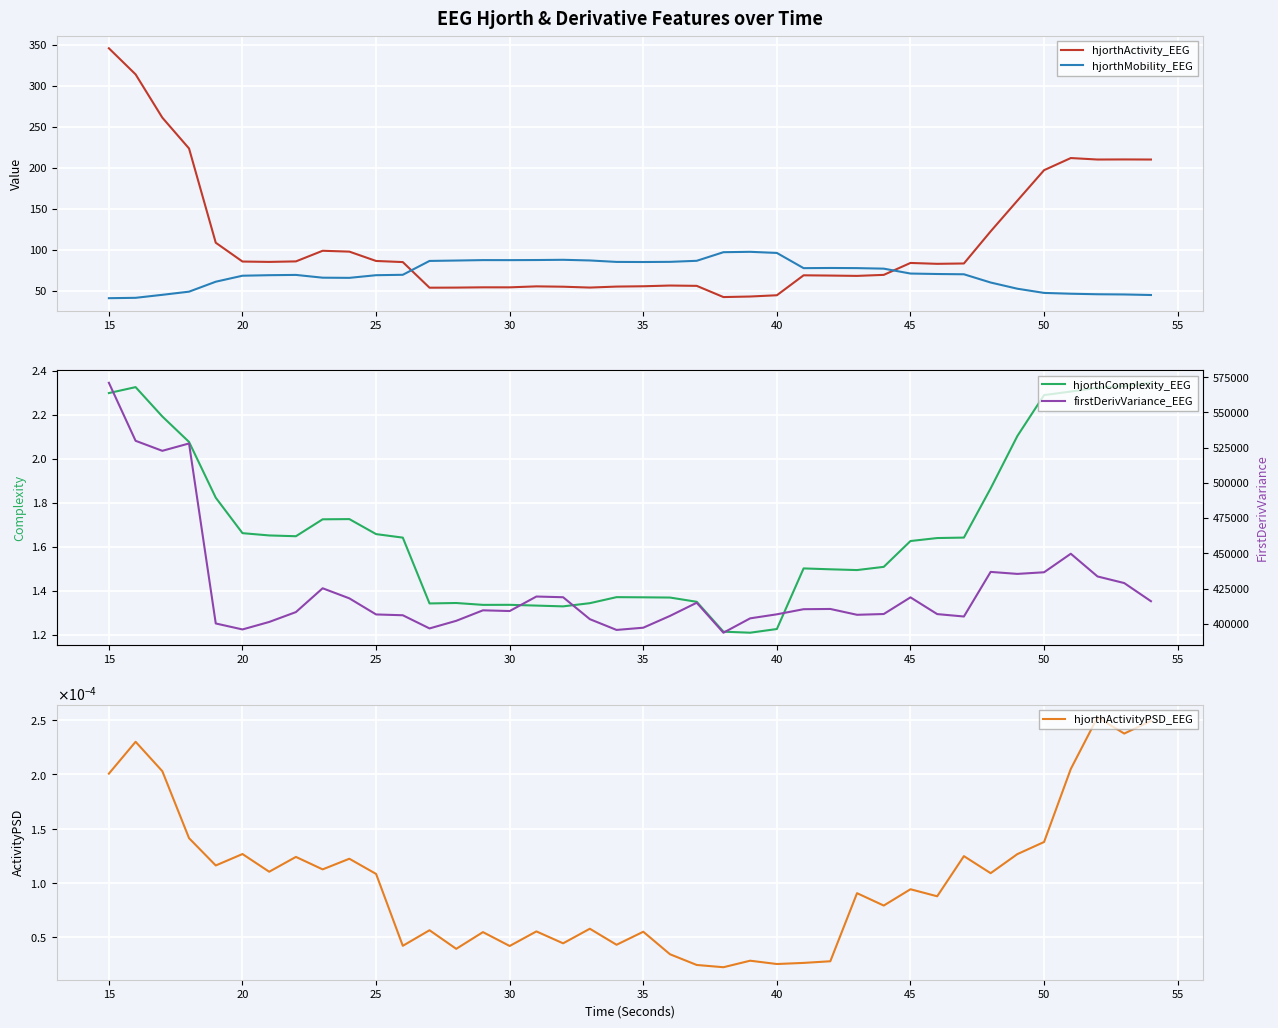

How many intersections are there between hjorthActivity_EEG and hjorthMobility_EEG?

2